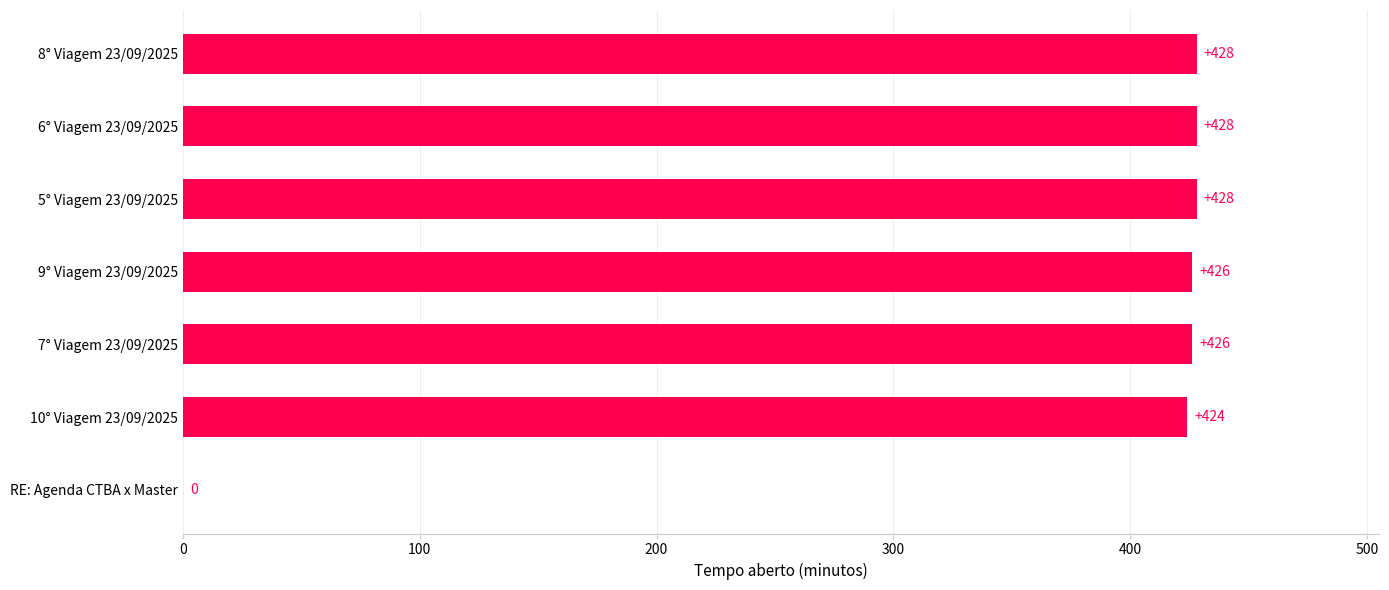

Reading top to bottom, transcribe all the data shown in this chart.

8° Viagem 23/09/2025=428	6° Viagem 23/09/2025=428	5° Viagem 23/09/2025=428	9° Viagem 23/09/2025=426	7° Viagem 23/09/2025=426	10° Viagem 23/09/2025=424	RE: Agenda CTBA x Master=0